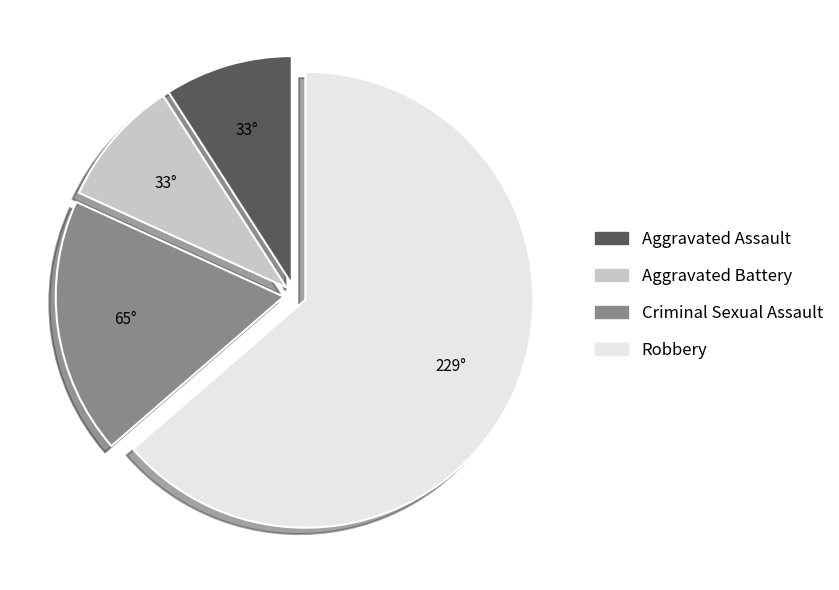

Is it true that Aggravated Assault is 2% of the pie?

False